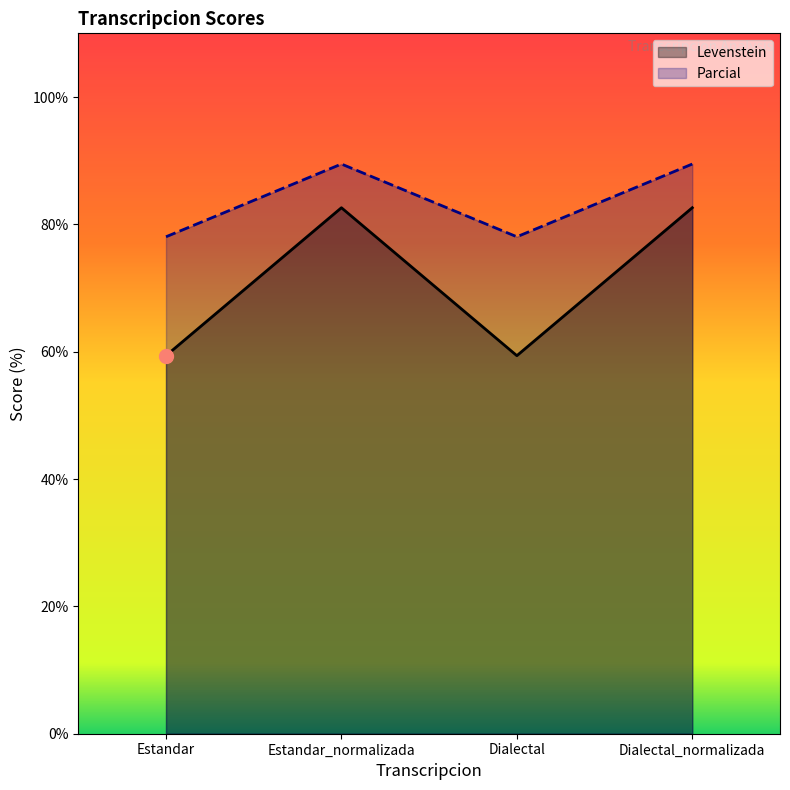

True or false: Levenstein has more than 2 interior local peaks.

False